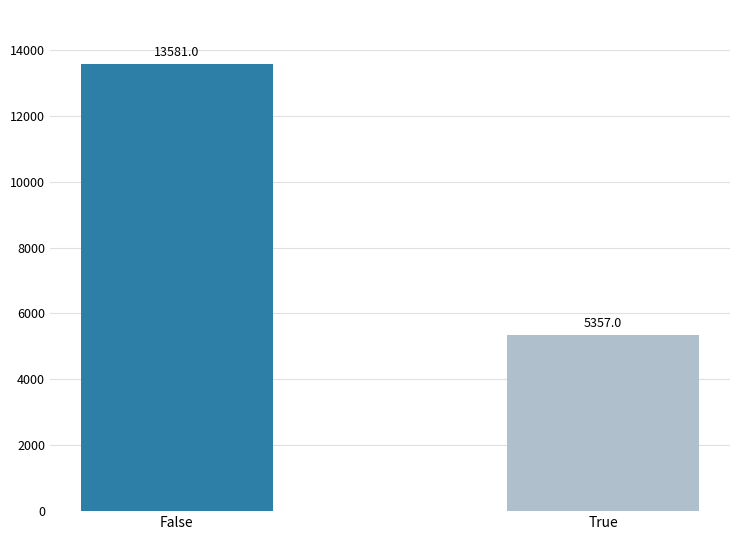

What is the minimum value shown in the chart?

5357